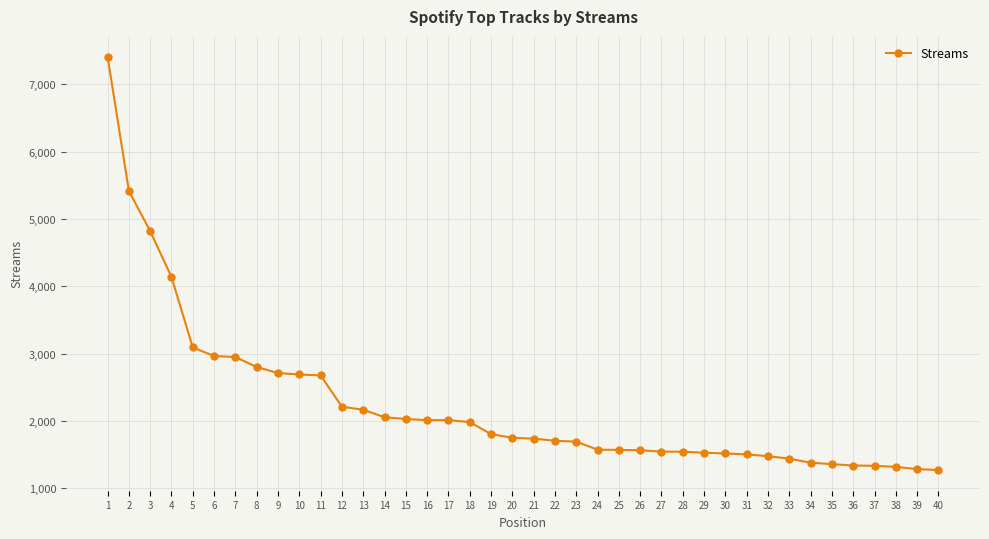

At which label is the value closest to 4341?

4